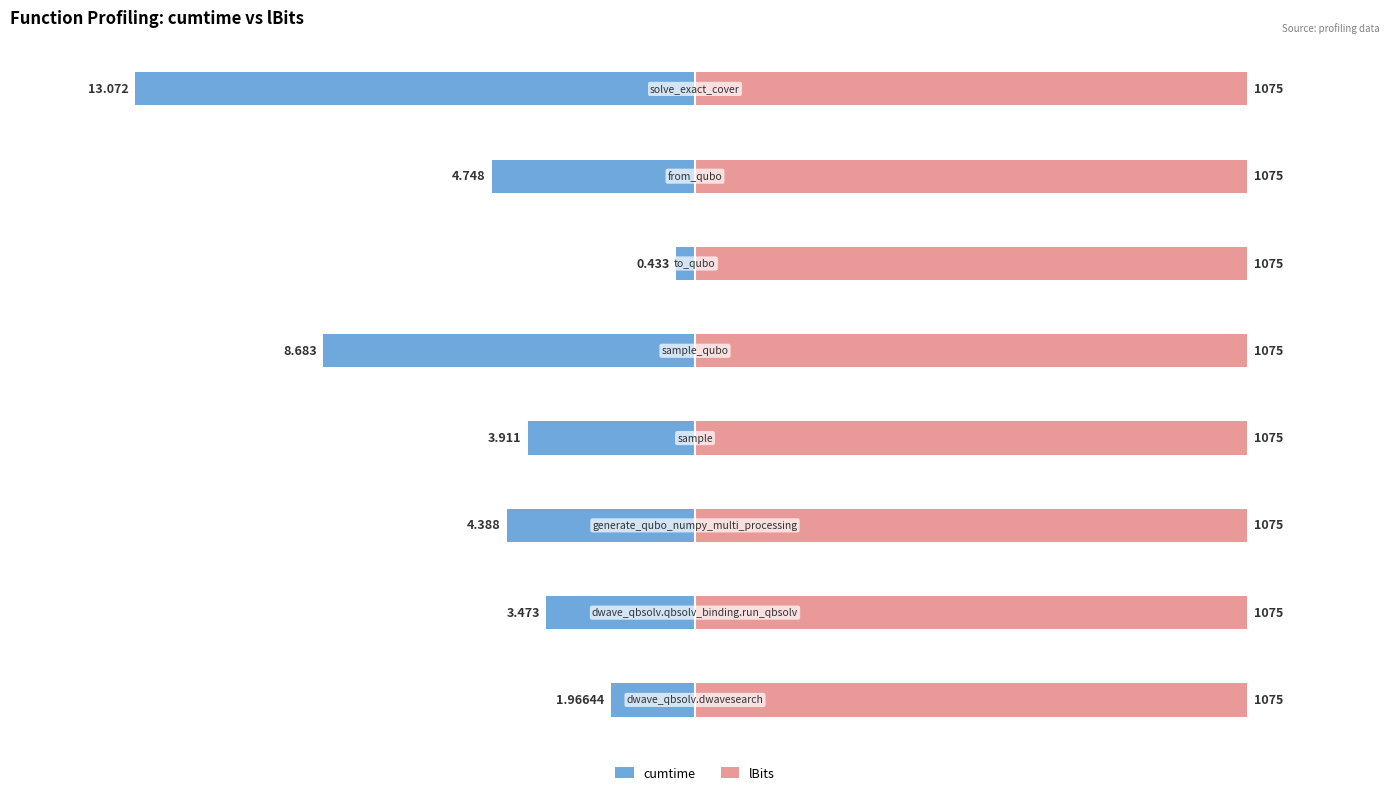

Is the value of cumtime at 5 greater than the value of lBits at −10?

No